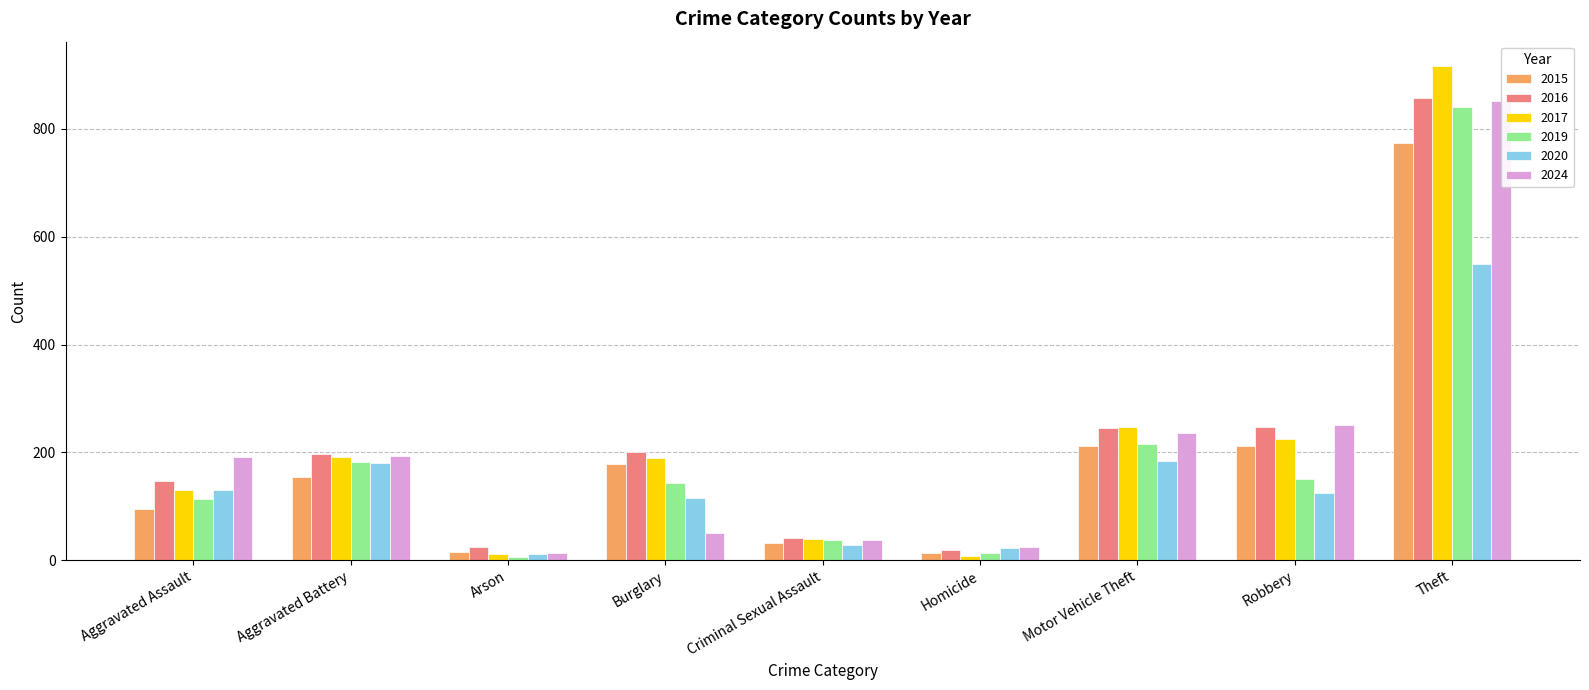

What are all the series names shown in the legend?

2015, 2016, 2017, 2019, 2020, 2024